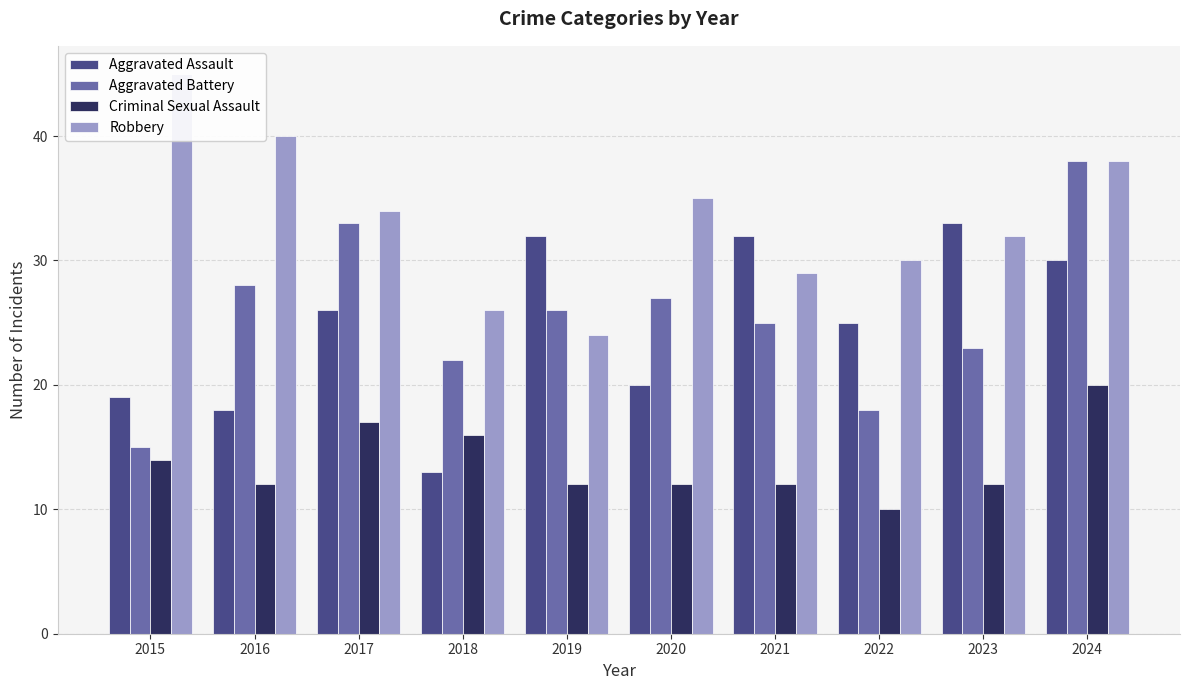

How many bars are there in each group?

4